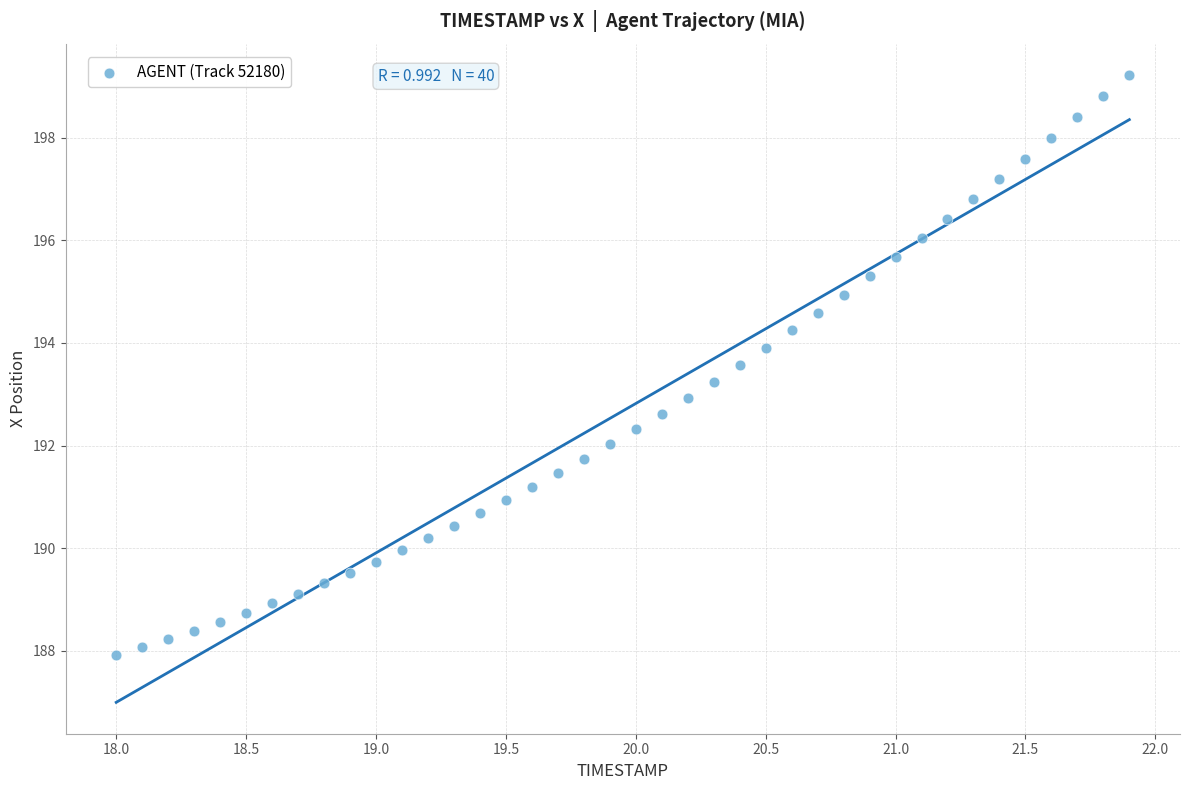

What is the range of Y values (max minus min)?

11.3